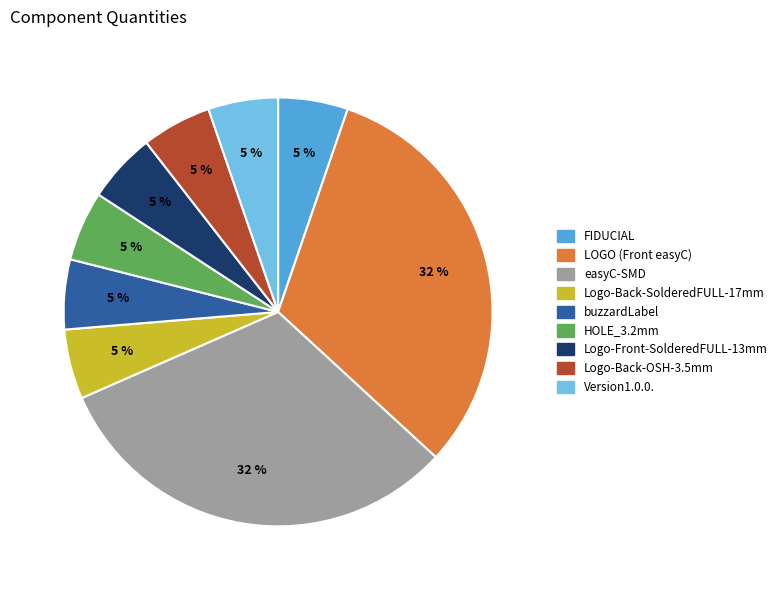

How many slices are in this pie chart?

9